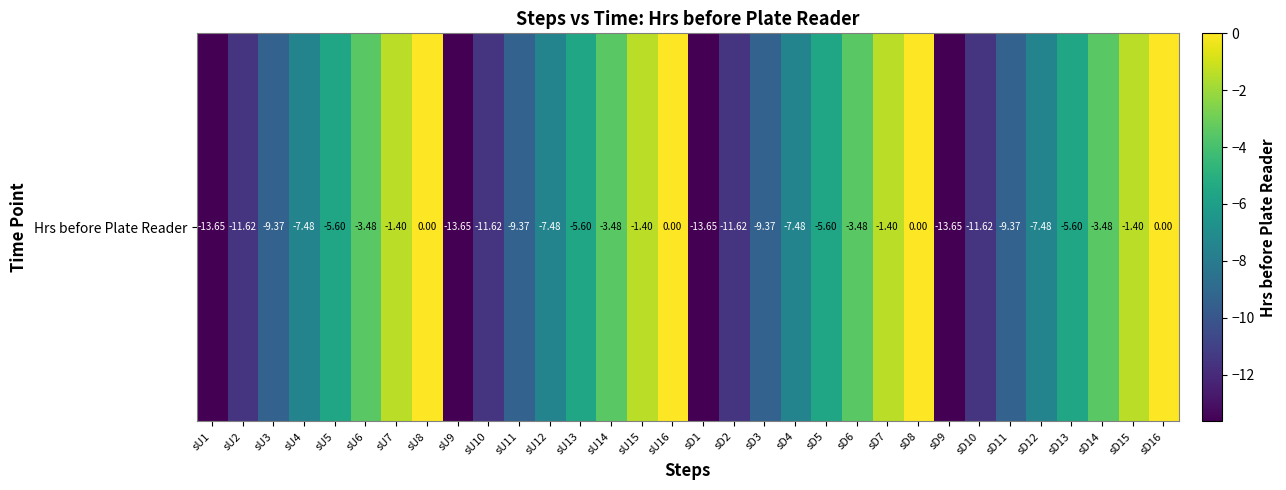

How many values are below -5?

20